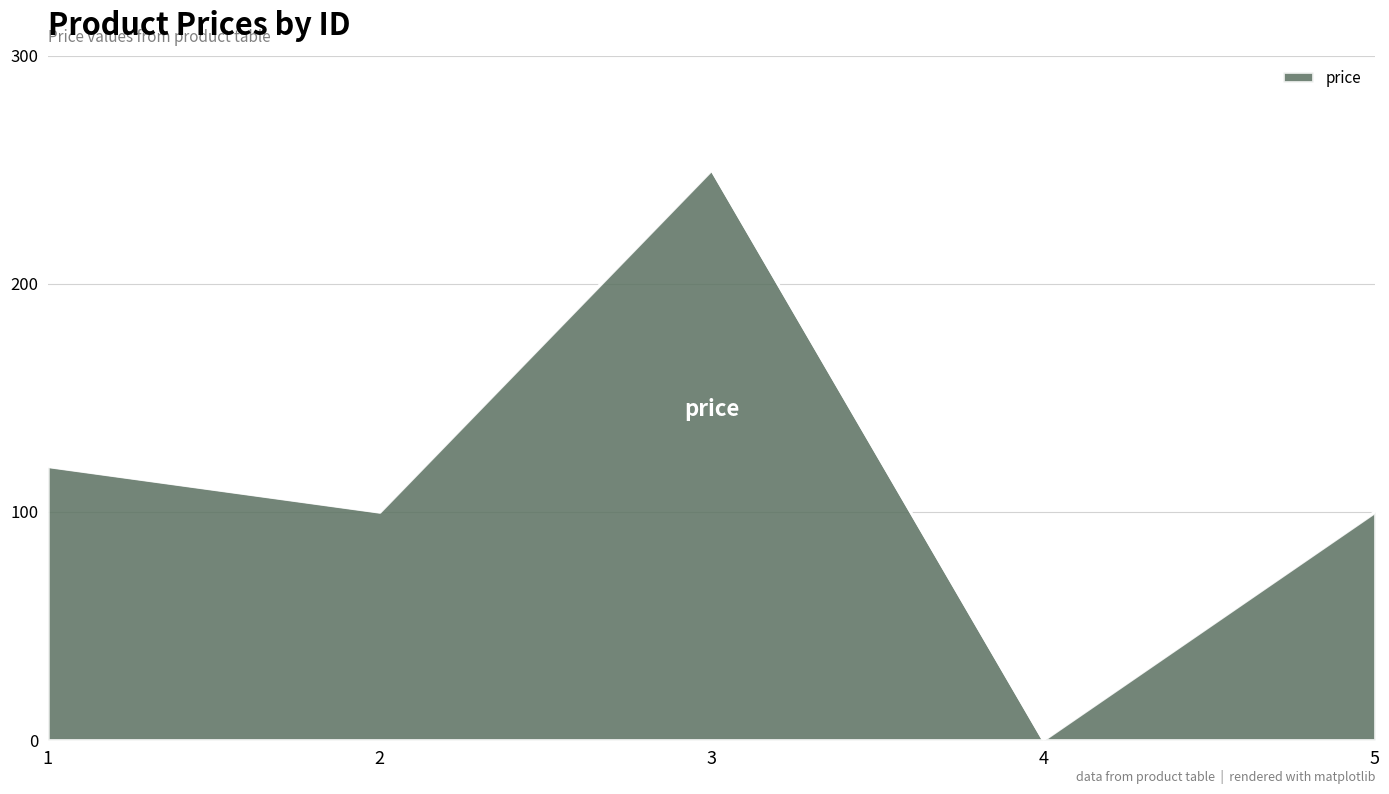

What is the ratio of the value at 3 to the value at 5?

2.5